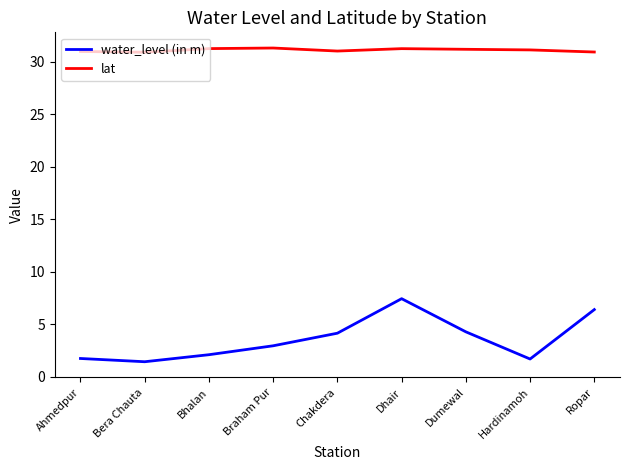

Which category has the highest value in the water_level (in m) series?

Dhair